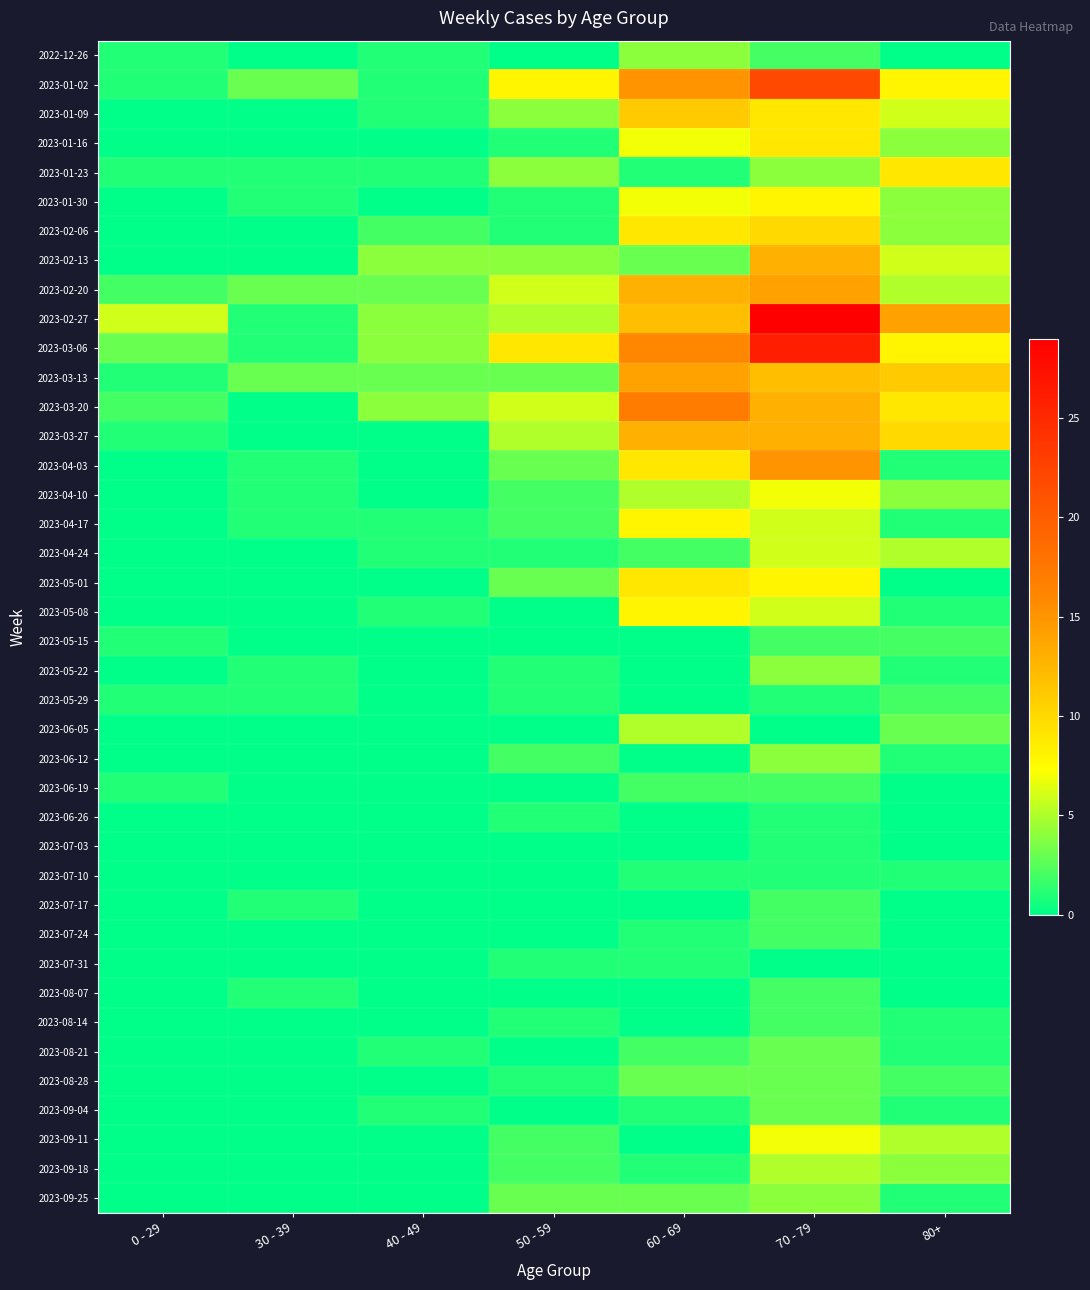

At which category does the chart reach its peak across all series?

70 - 79